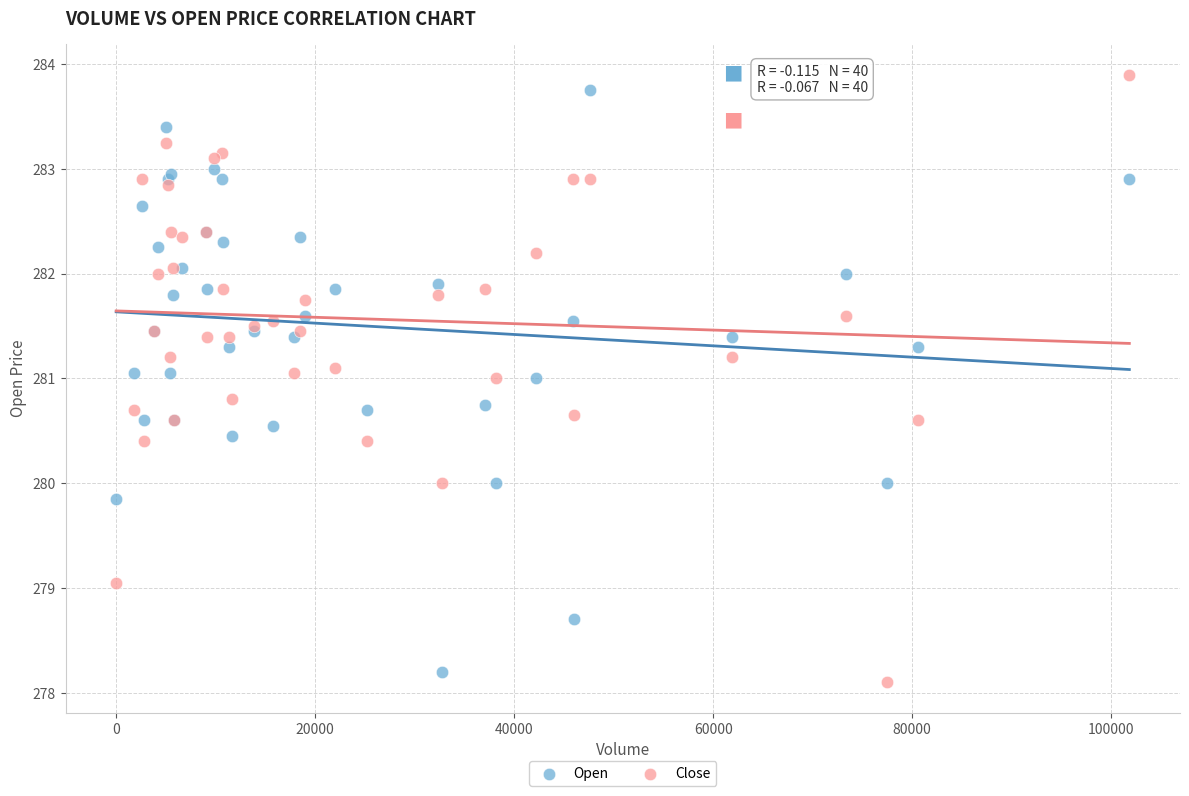

What are all the series names shown in the legend?

Open, Close